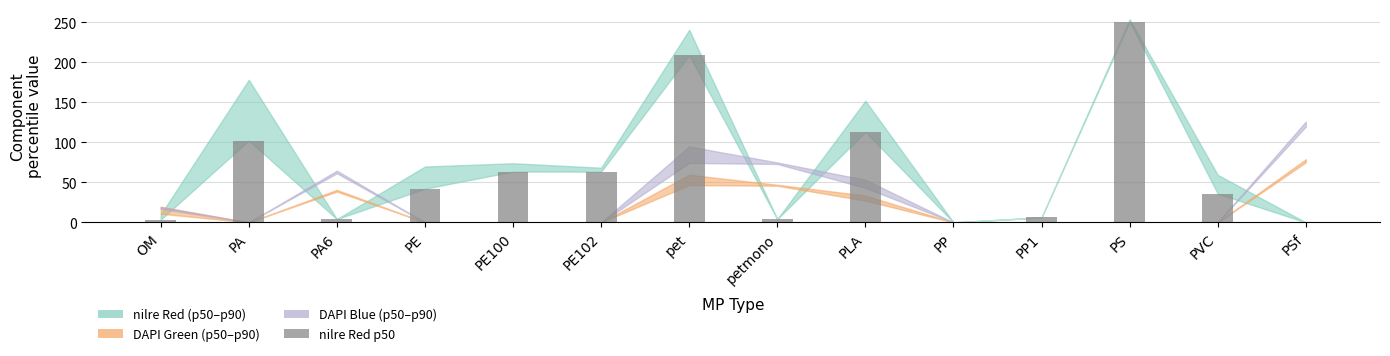

What is the sum of the values at PSf and PE?

42.1